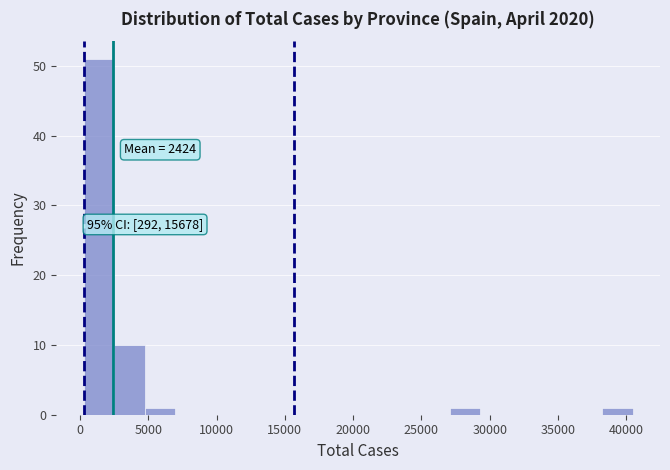

Which range on the x-axis has the tallest bar?

500 to 2500